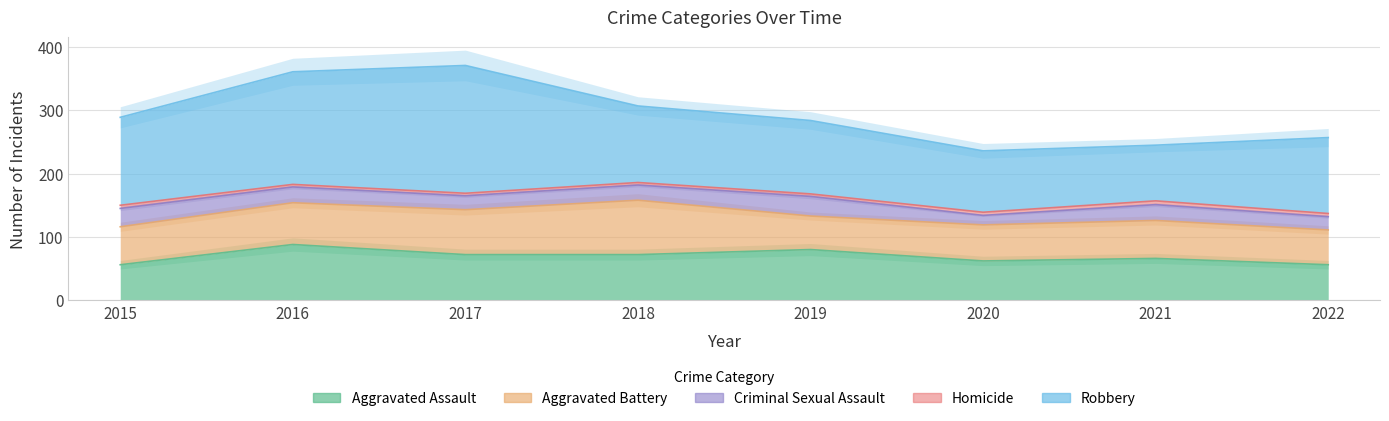

Reading left to right, transcribe all the data shown in this chart.

Aggravated Assault: 2015=56	2016=88	2017=72	2018=72	2019=80	2020=62	2021=66	2022=56
Aggravated Battery: 2015=60	2016=66	2017=71	2018=86	2019=53	2020=57	2021=60	2022=55
Criminal Sexual Assault: 2015=29	2016=25	2017=22	2018=24	2019=31	2020=15	2021=25	2022=21
Homicide: 2015=5	2016=4	2017=4	2018=4	2019=4	2020=5	2021=6	2022=5
Robbery: 2015=139	2016=178	2017=202	2018=121	2019=116	2020=97	2021=88	2022=120